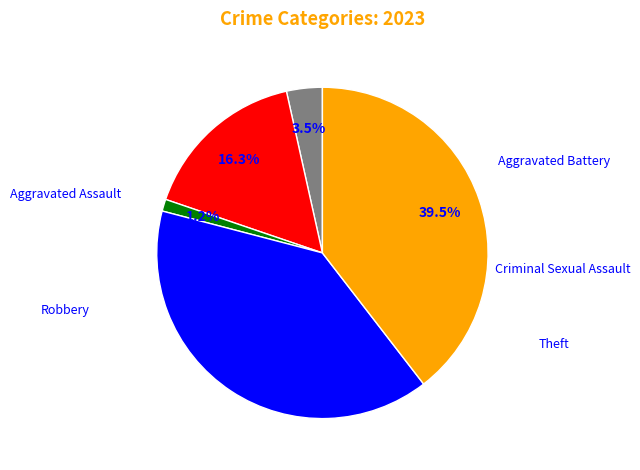

To the nearest percent, what is the difference between the largest and smallest slice percentages?

38%